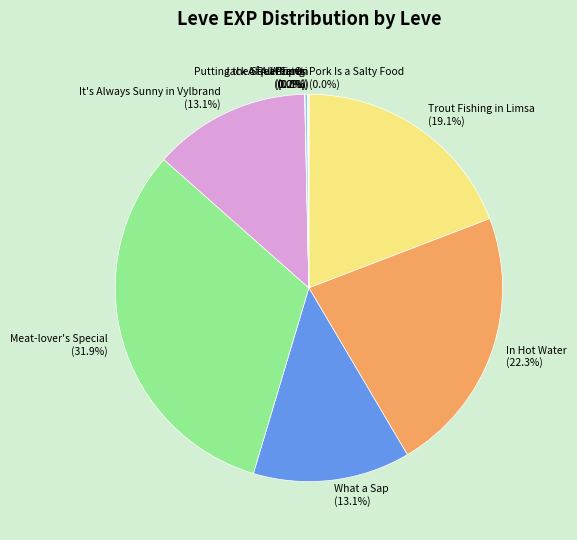

What is the largest slice in the pie chart?

Meat-lover's Special